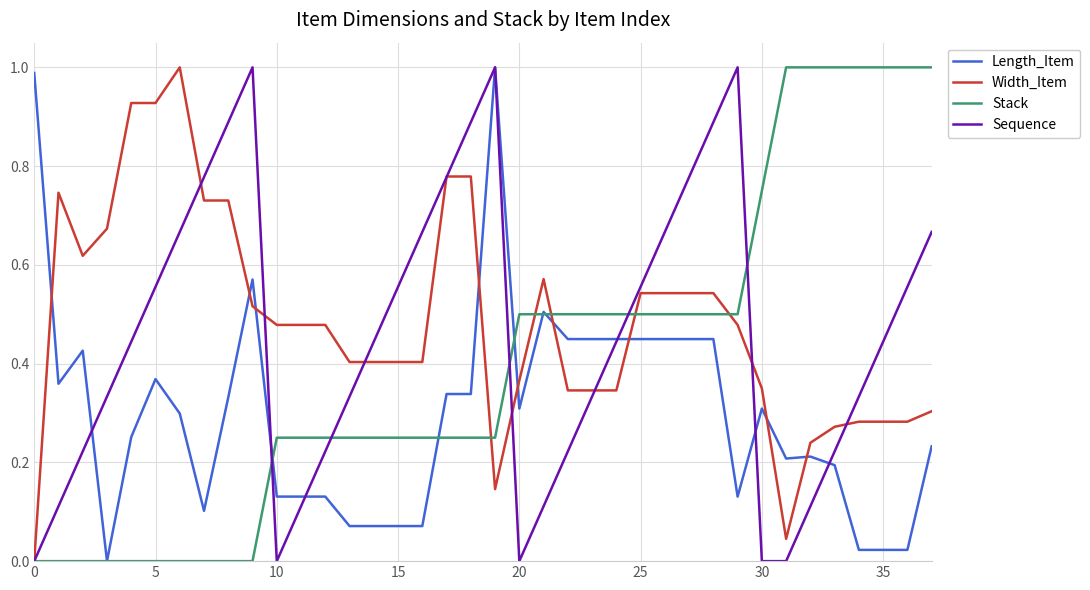

What are all the series names shown in the legend?

Length_Item, Width_Item, Stack, Sequence